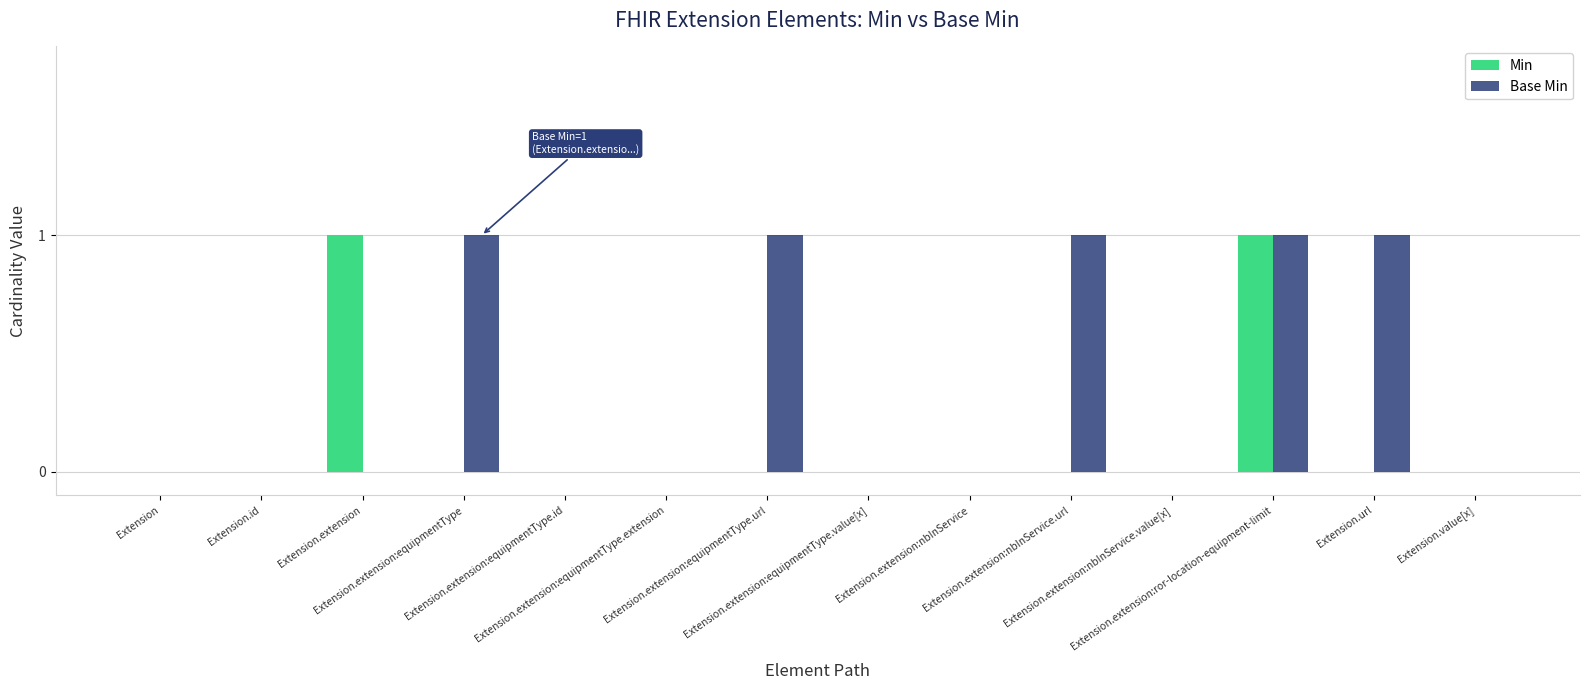

What is the sum of the Min values at Extension.extension:equipmentType.value[x] and Extension.extension?

1